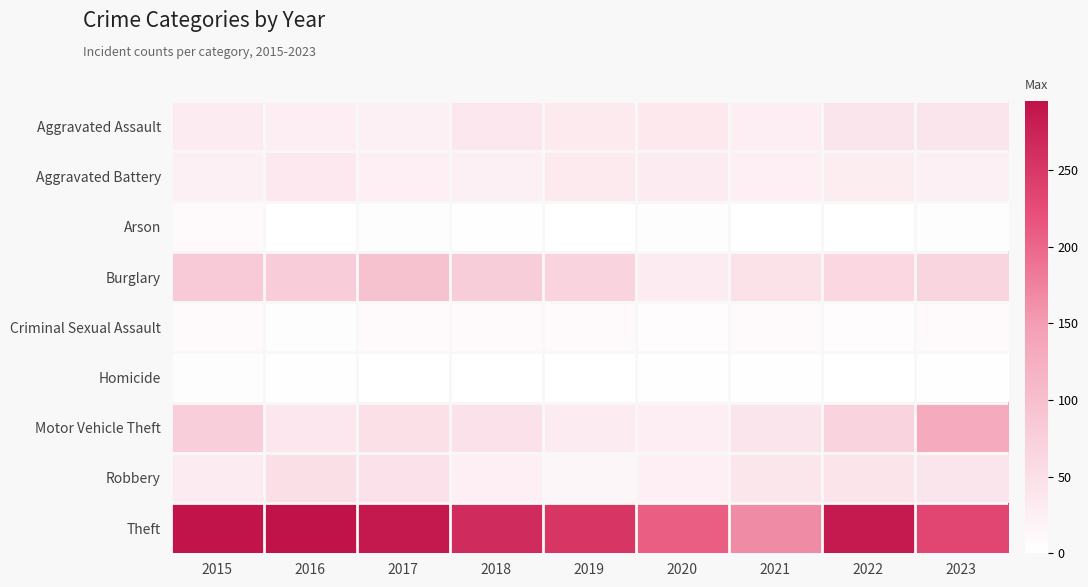

Reading left to right, what are all the values shown in this chart?

Aggravated Assault: 2015=31	2016=27	2017=23	2018=38	2019=33	2020=36	2021=26	2022=40	2023=40
Aggravated Battery: 2015=24	2016=35	2017=25	2018=24	2019=33	2020=31	2021=25	2022=28	2023=24
Arson: 2015=7	2016=1	2017=3	2018=2	2019=1	2020=3	2021=0	2022=0	2023=3
Burglary: 2015=84	2016=80	2017=95	2018=78	2019=69	2020=29	2021=45	2022=62	2023=65
Criminal Sexual Assault: 2015=7	2016=3	2017=7	2018=8	2019=10	2020=4	2021=8	2022=5	2023=8
Homicide: 2015=3	2016=2	2017=1	2018=0	2019=0	2020=2	2021=2	2022=1	2023=2
Motor Vehicle Theft: 2015=77	2016=38	2017=48	2018=44	2019=29	2020=26	2021=40	2022=66	2023=132
Robbery: 2015=29	2016=50	2017=44	2018=25	2019=13	2020=25	2021=39	2022=41	2023=40
Theft: 2015=292	2016=295	2017=286	2018=264	2019=252	2020=208	2021=167	2022=285	2023=233